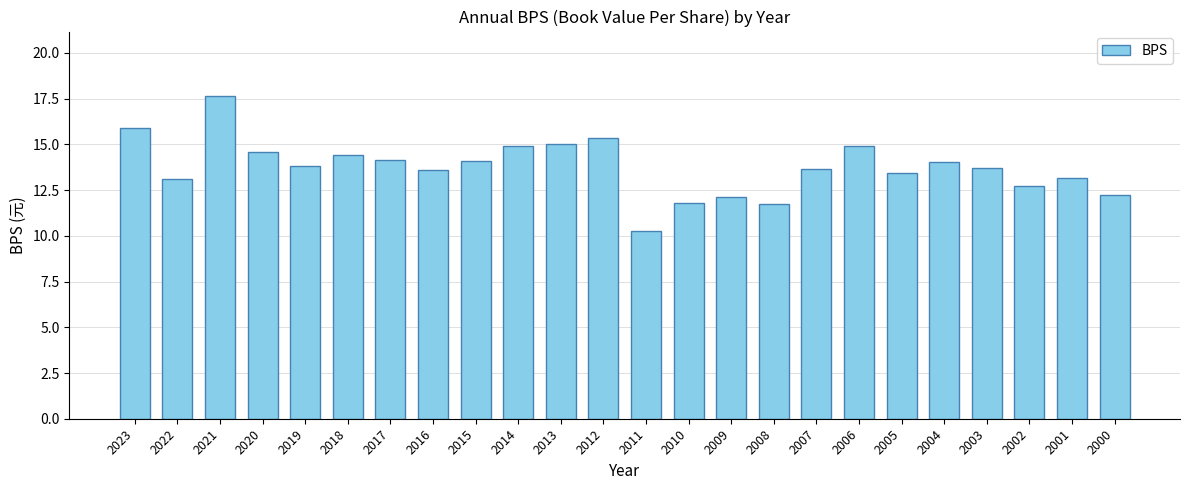

Read the value at 2022.

13.1